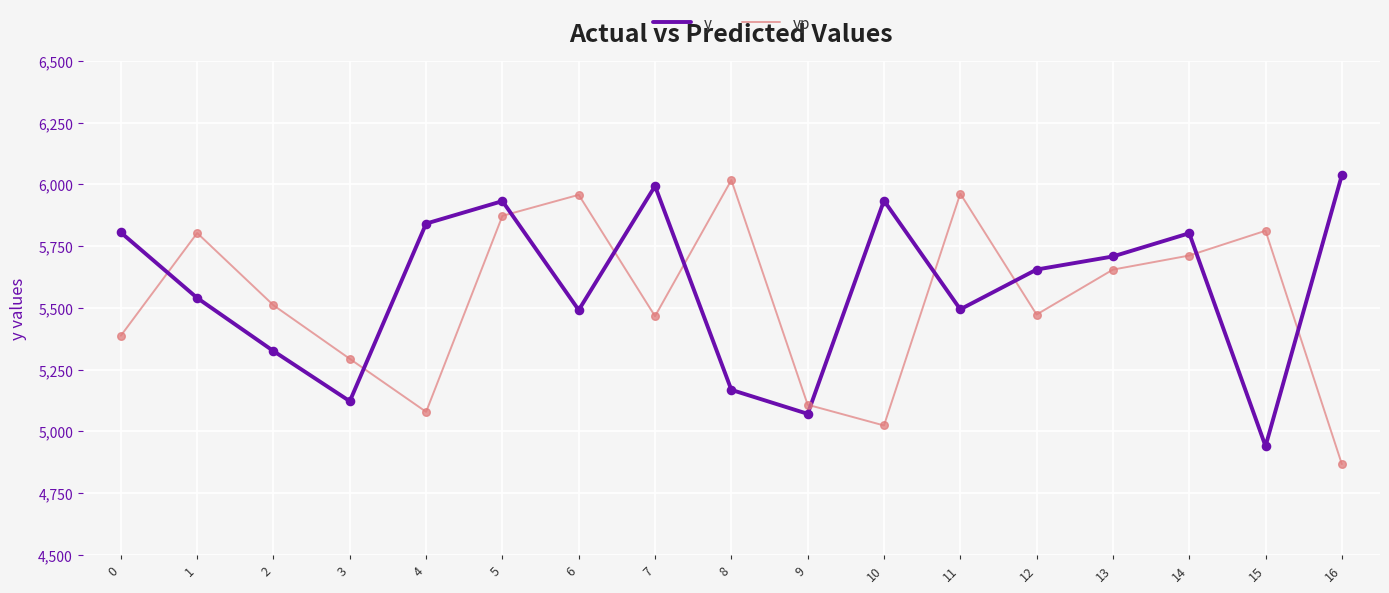

Which series changed the most between 4 and 7?

yp